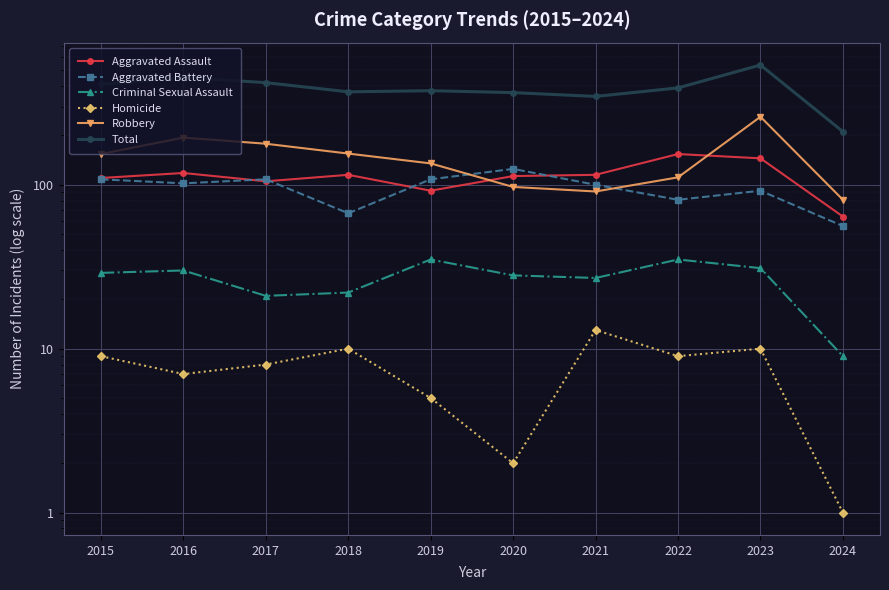

At which category does Aggravated Battery reach its first local peak?

2017